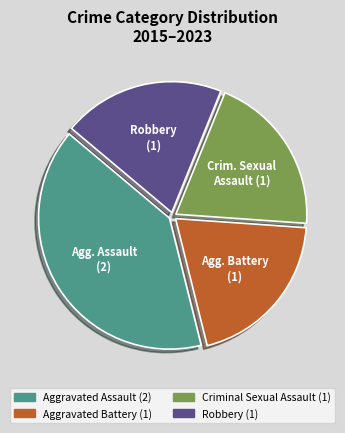

Is there any slice that represents more than half of the pie?

No